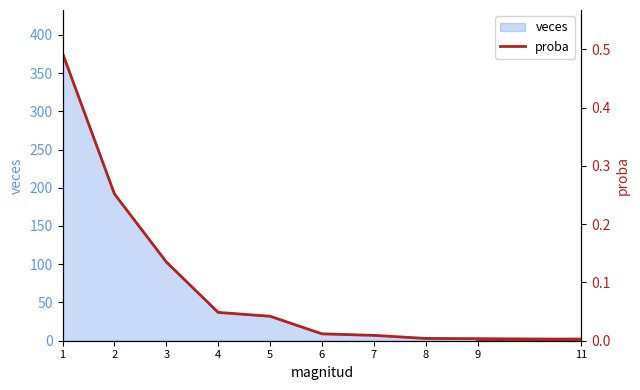

Is it true that the value at 6 is 0.0?

True